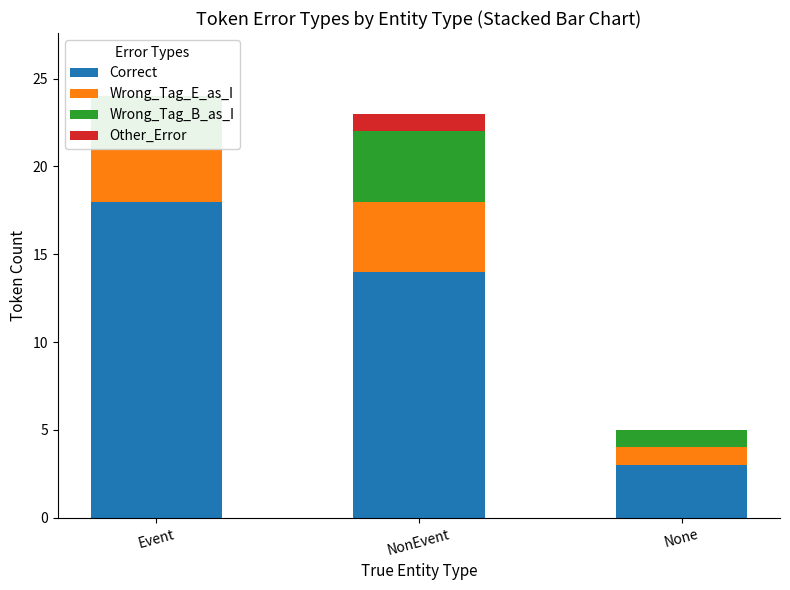

What position from the right is Event?

3